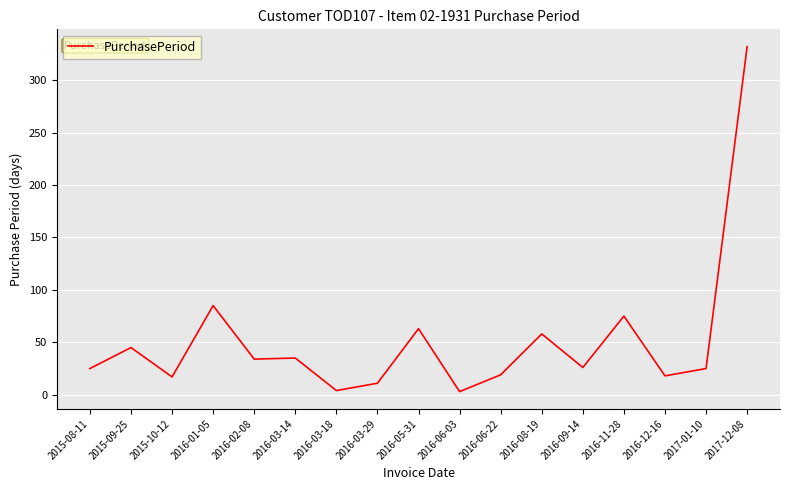

Count the number of data series in this chart.

1